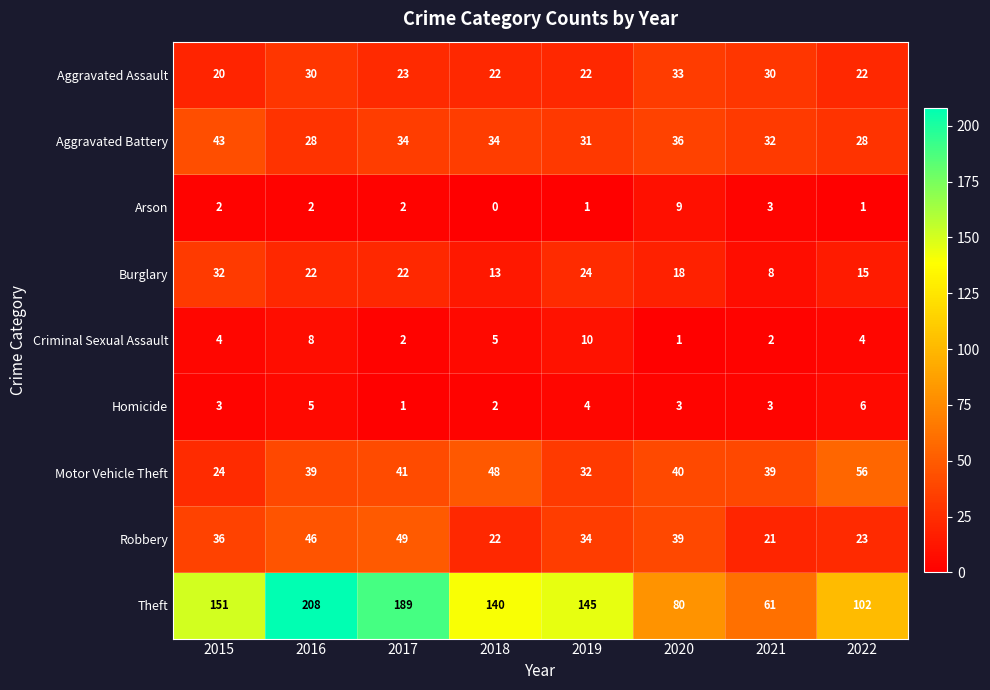

What is the difference between the maximum and minimum values in the Homicide series?

5